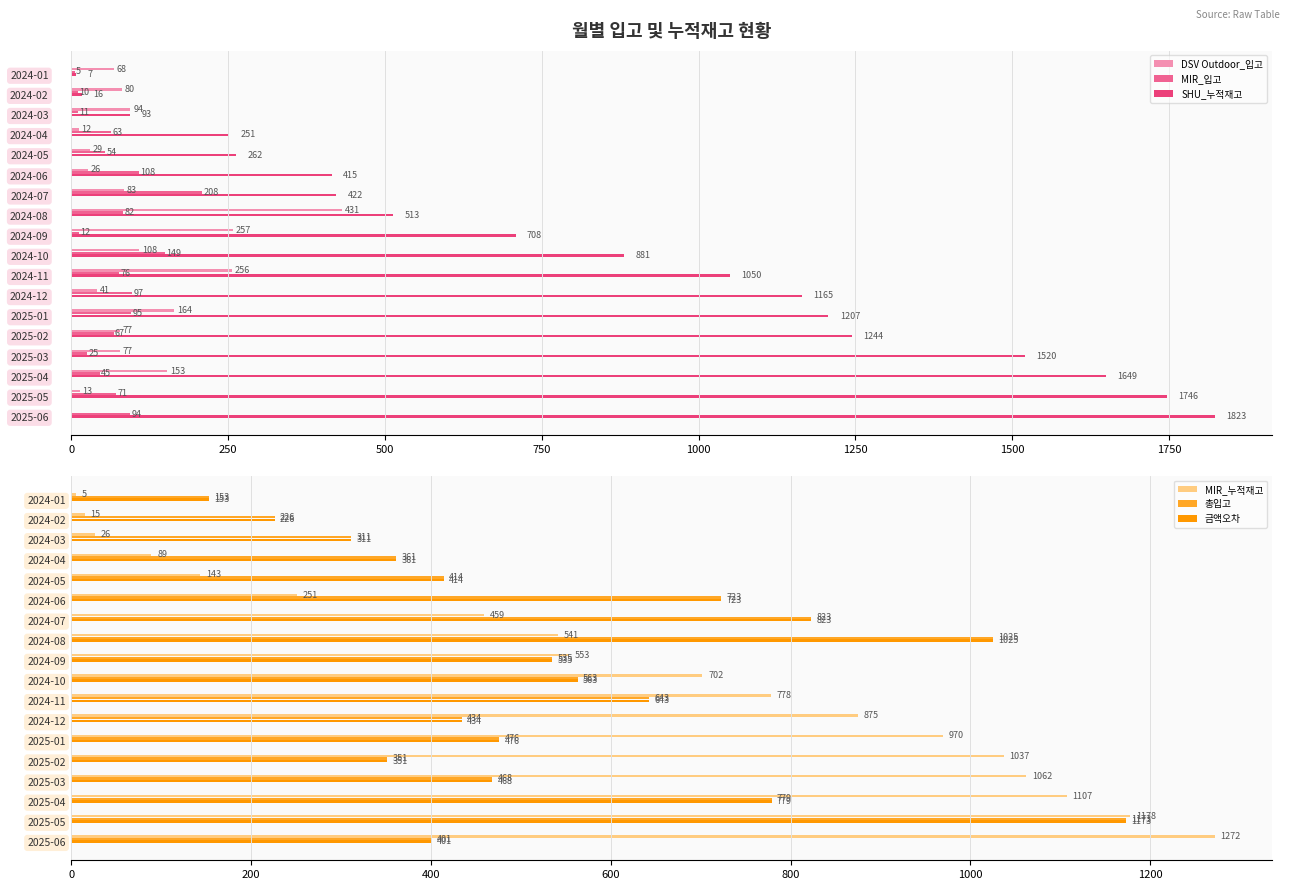

What is the value of the 금액오차 bar at the 5th from the left?

414